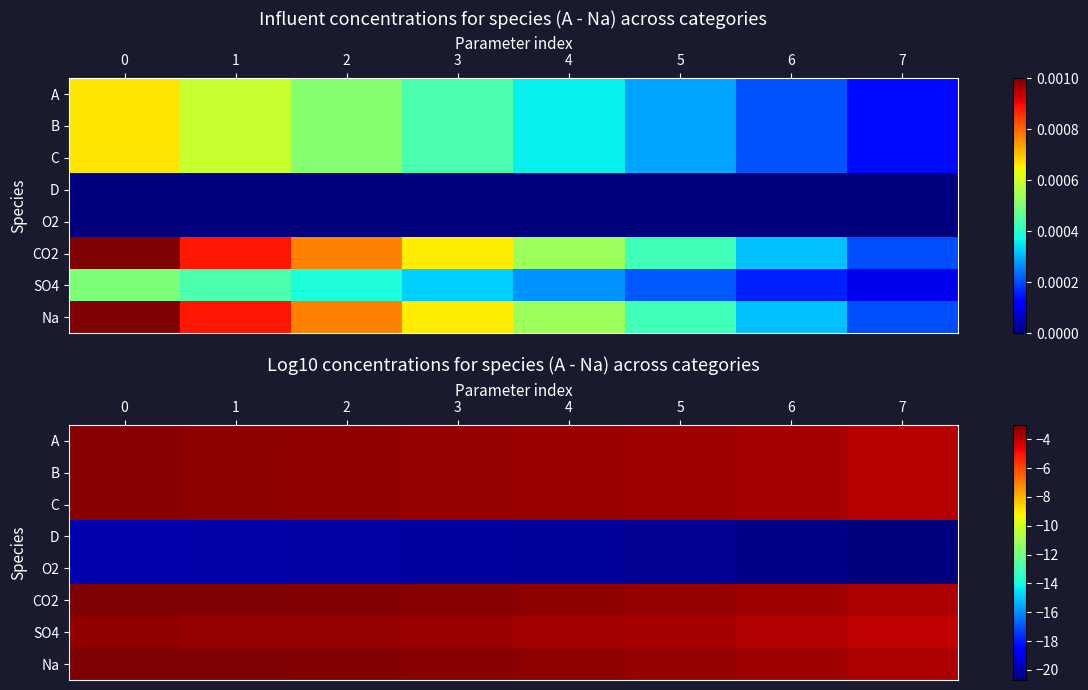

At which category does the chart reach its minimum across all series?

7